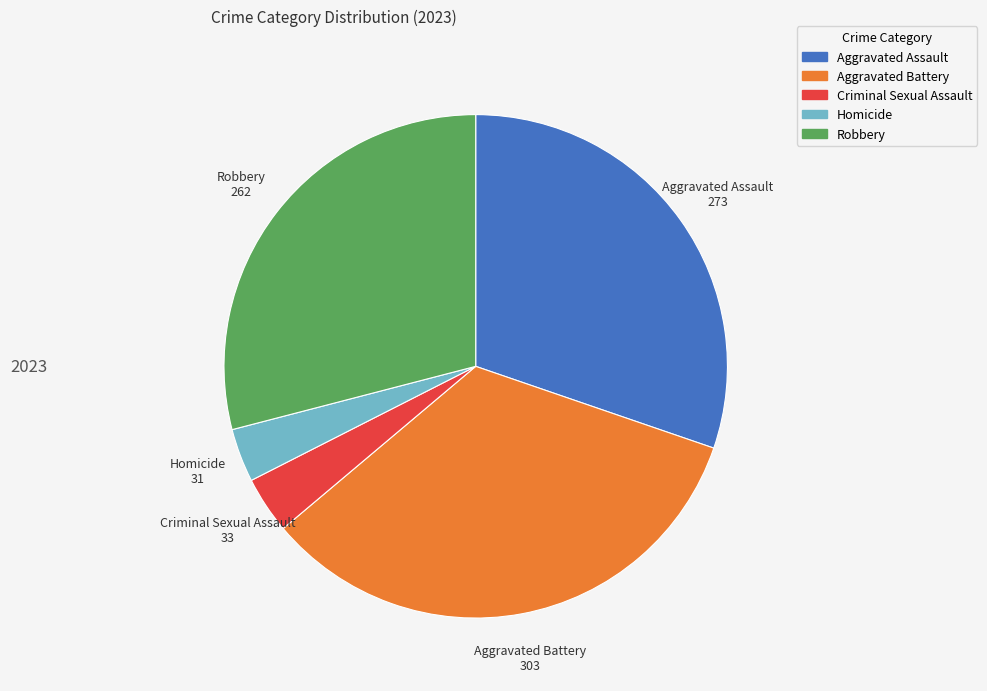

How many slices are in this pie chart?

5